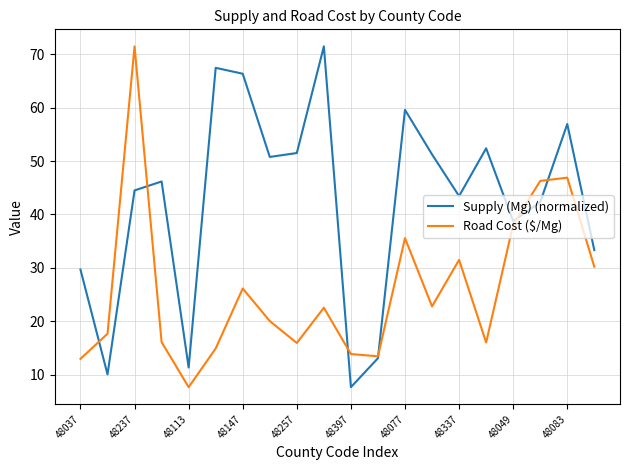

How many times do Road Cost ($/Mg) and Supply (Mg) (normalized) cross each other?

6